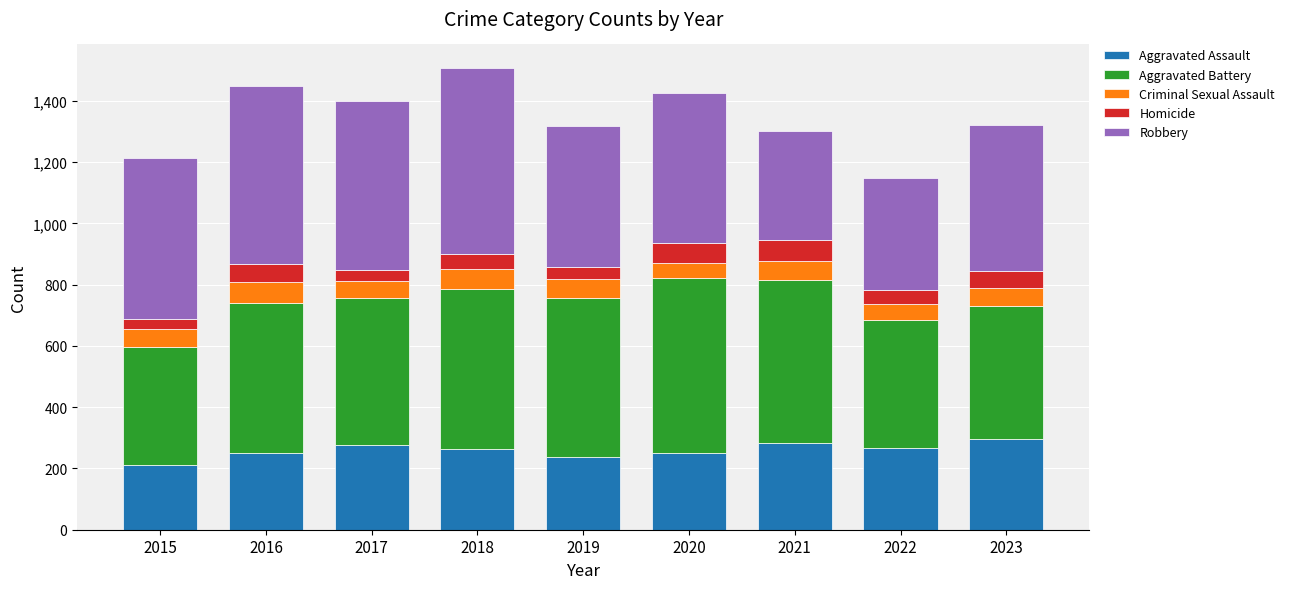

What is the total value across all series at 2015?

1214